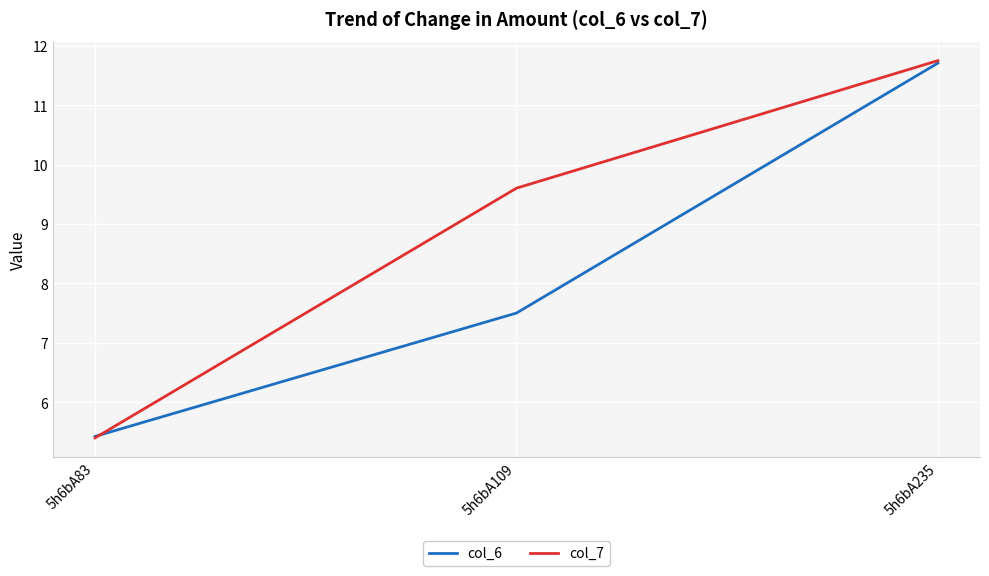

How many distinct data groups are displayed?

2